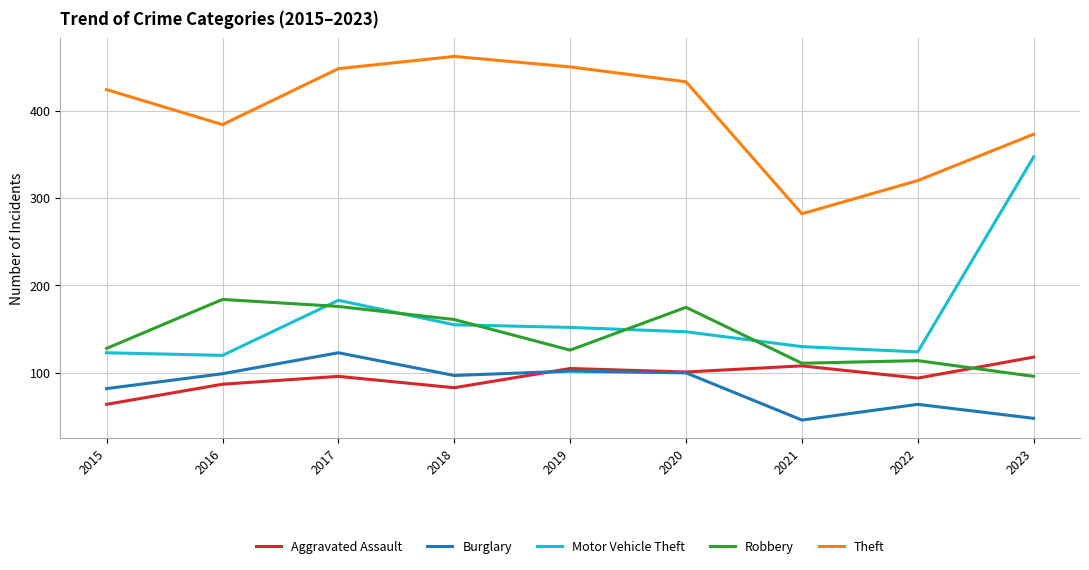

At which category does Robbery reach its first local peak?

2016